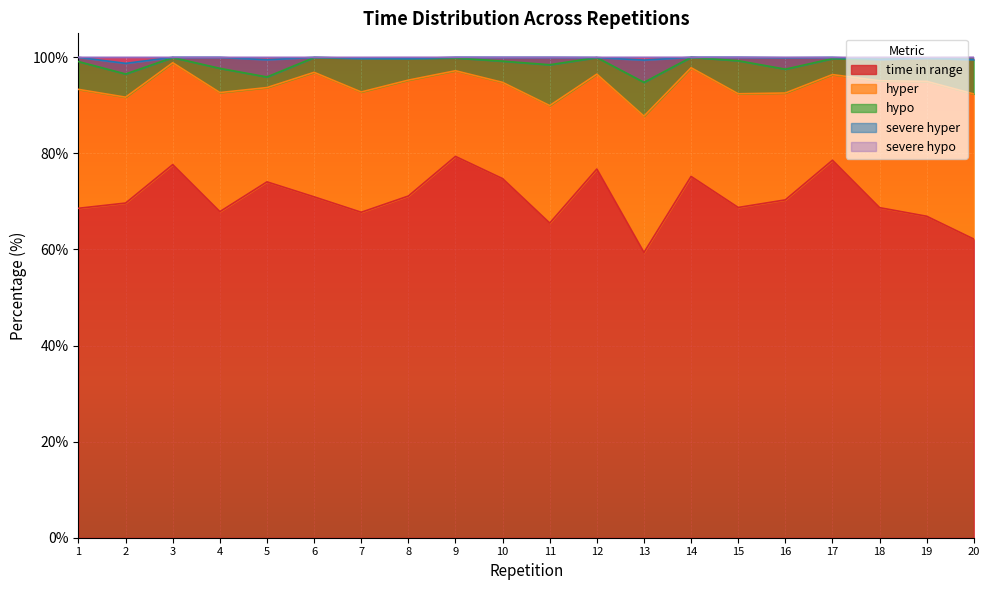

What is the minimum value for time in range?

59.4